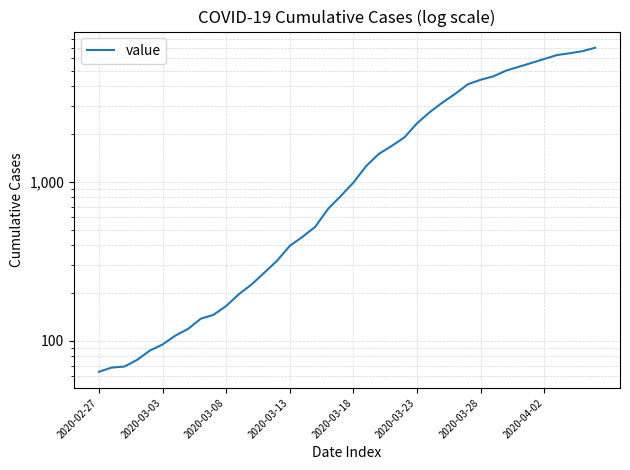

Between 14 and 36, which is larger?

36